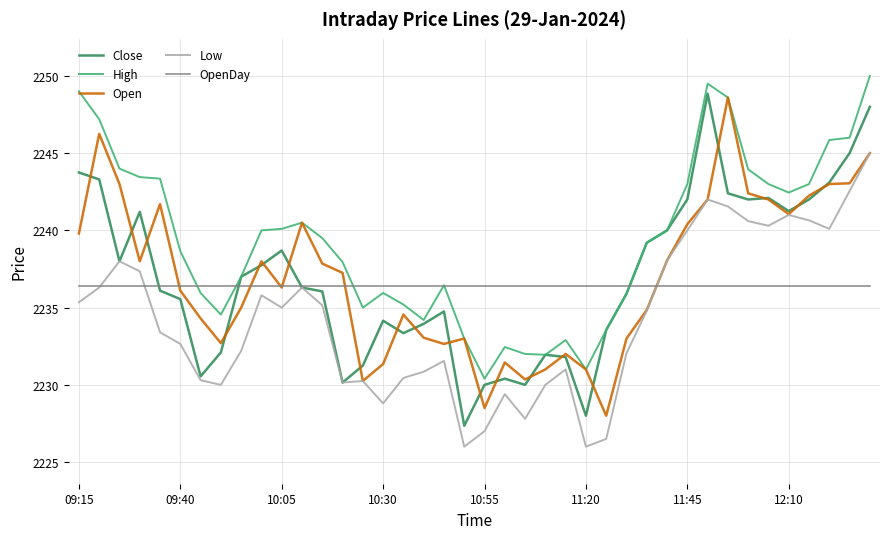

What is the maximum value for OpenDay?

2236.4